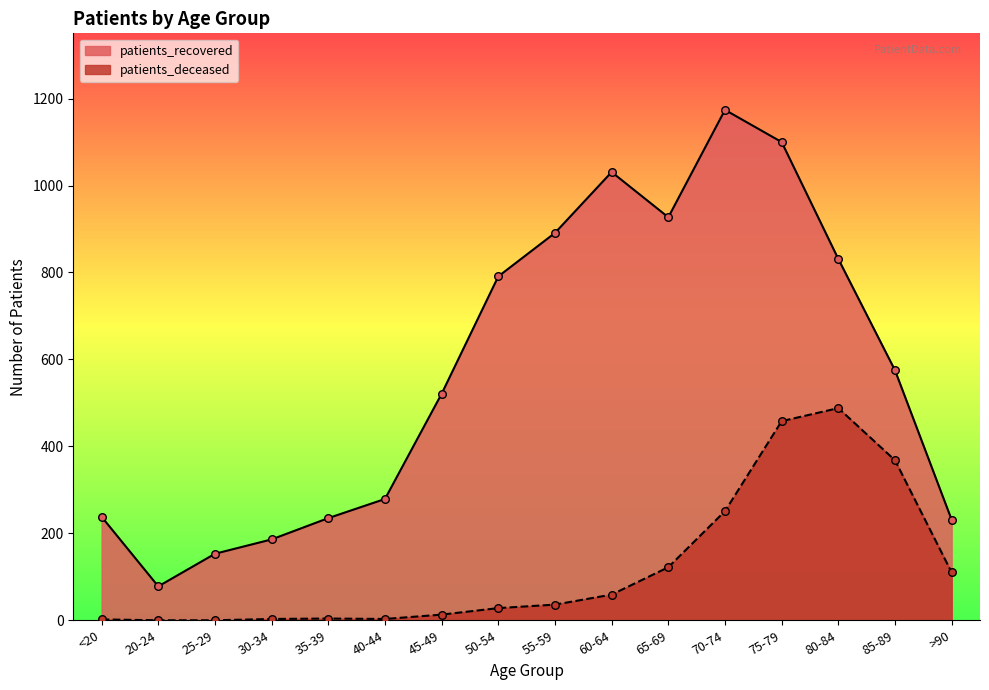

What are all the series names shown in the legend?

patients_recovered, patients_deceased